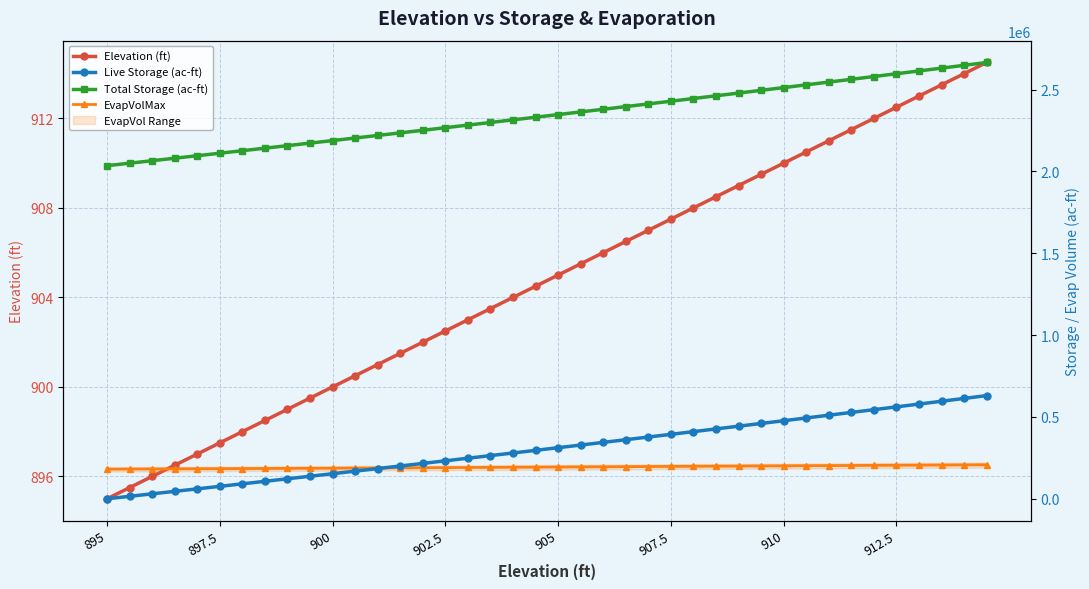

The EvapVolMax series shows 88966.8 at 37. True or false?

False